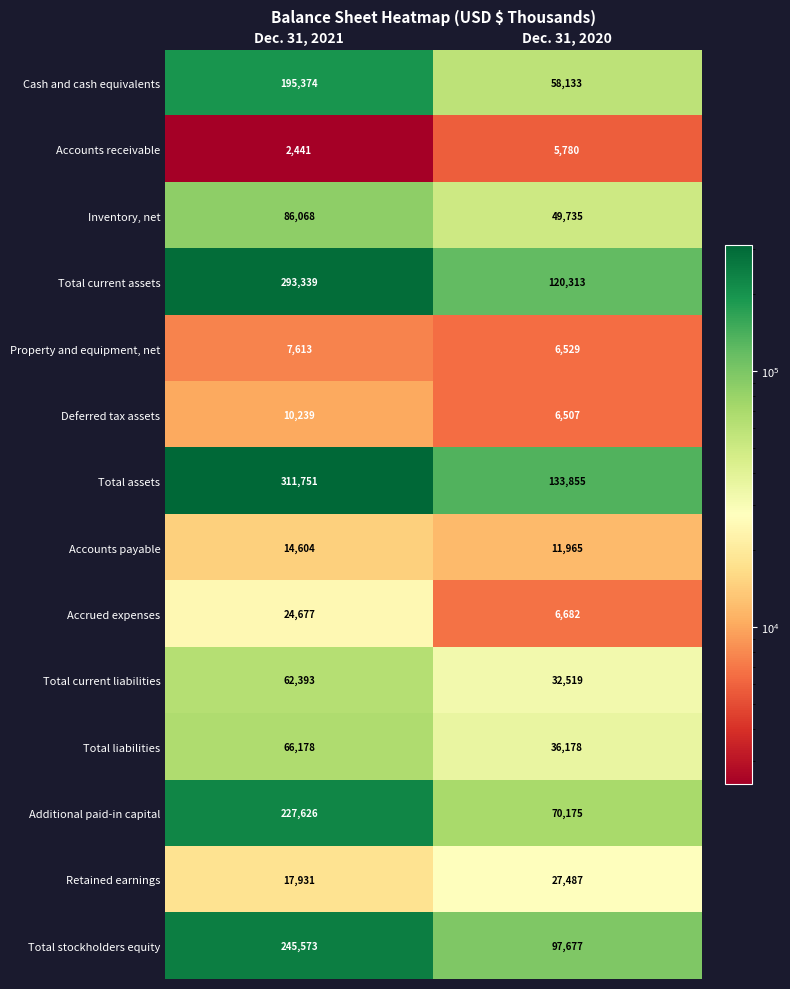

The Retained earnings series shows 17931 at Dec. 31, 2021. True or false?

True